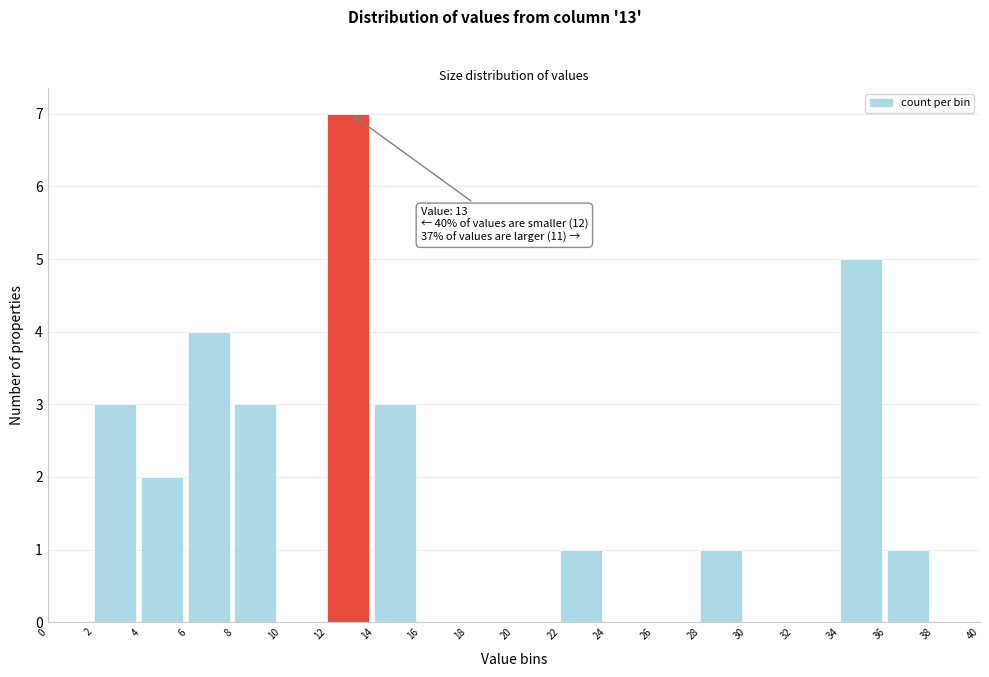

Which range on the x-axis has the tallest bar?

12 to 14